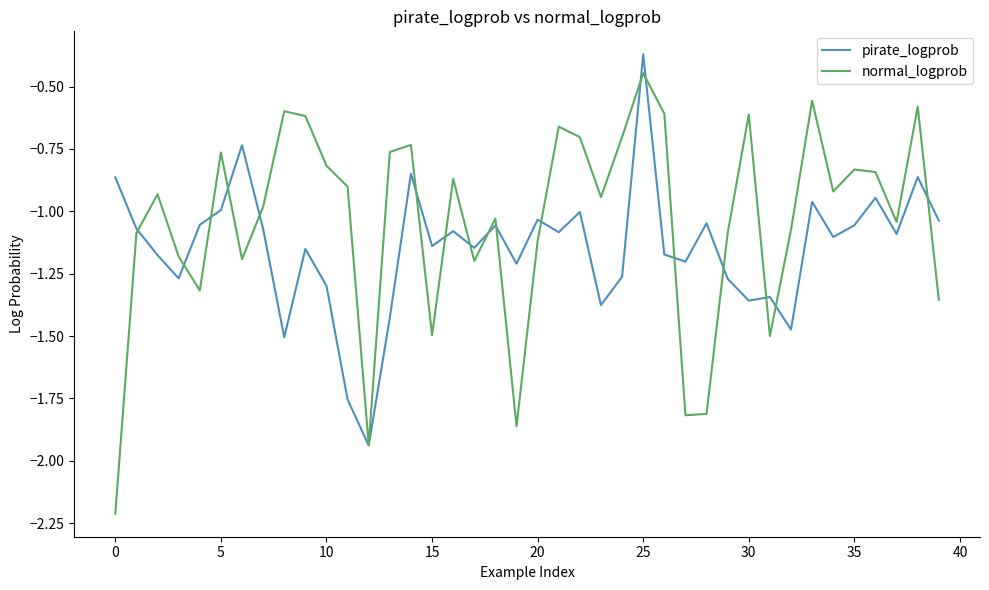

List the series in order of their peak value, lowest first.

normal_logprob, pirate_logprob